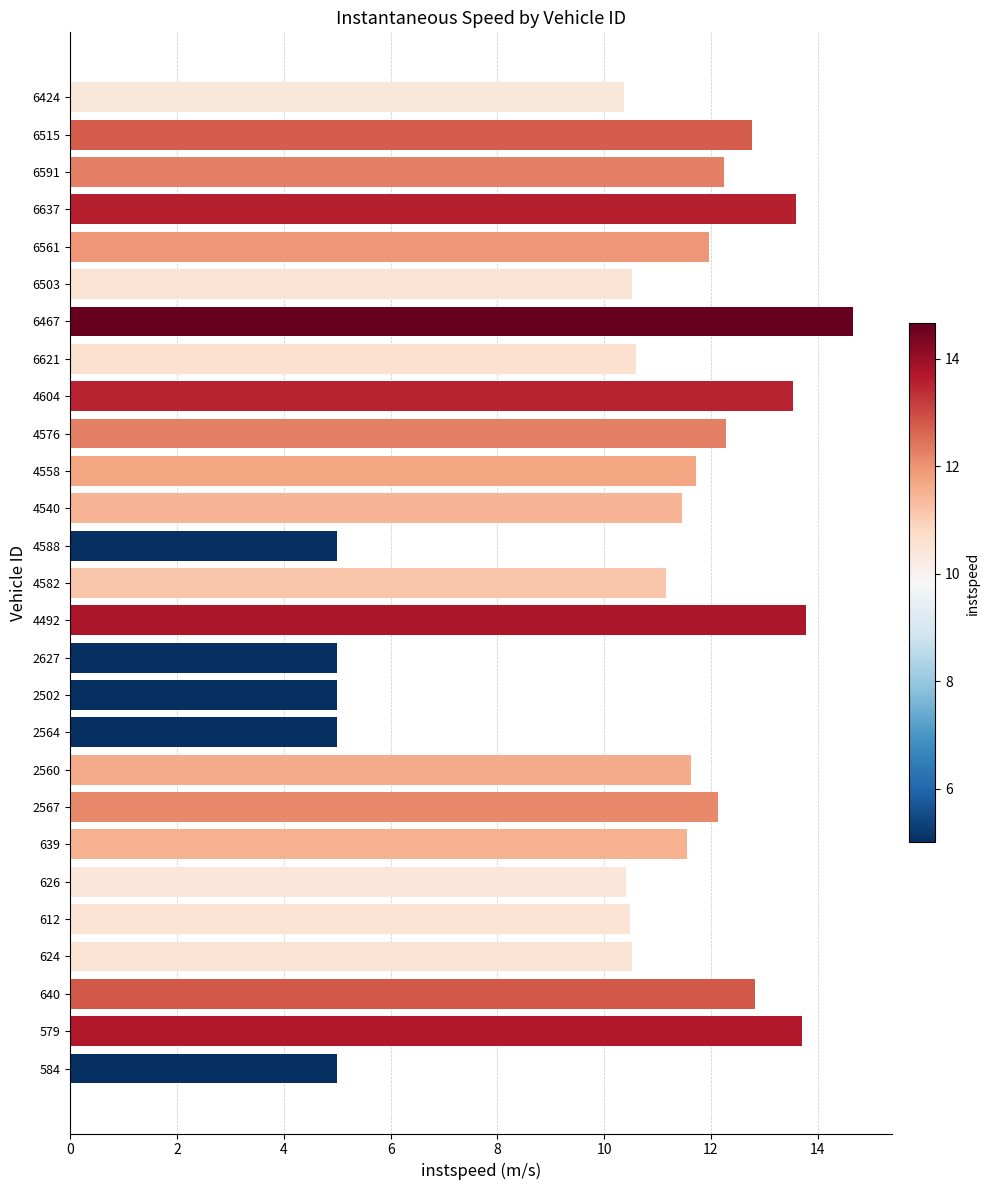

The value at 6637 is 6.0. True or false?

False